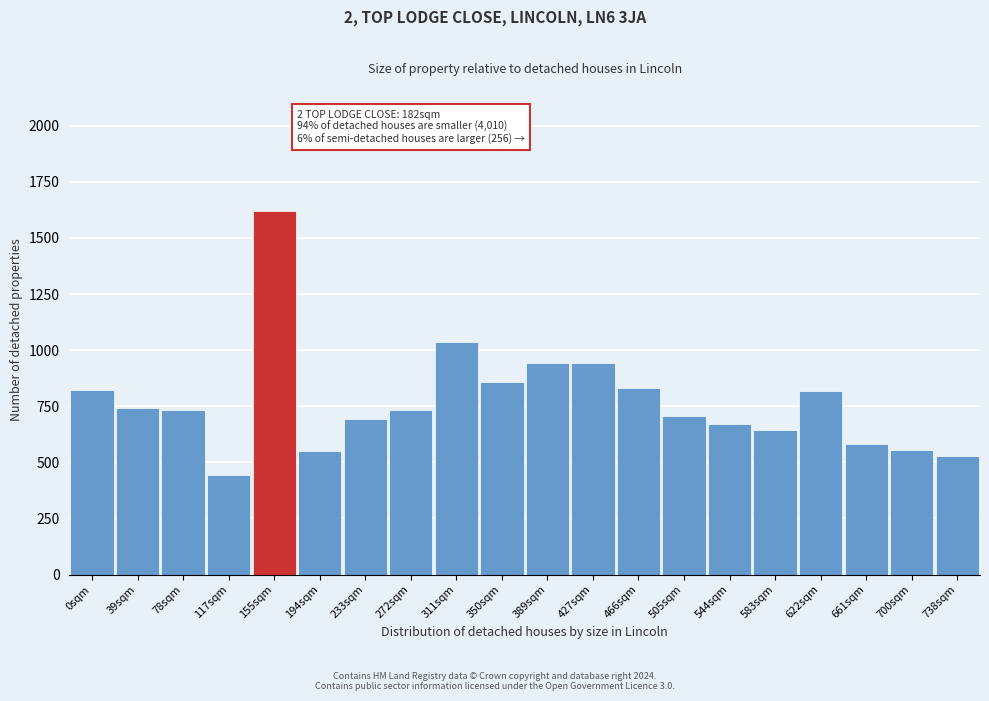

What is the ratio of the value at 622sqm to the value at 583sqm?

1.3